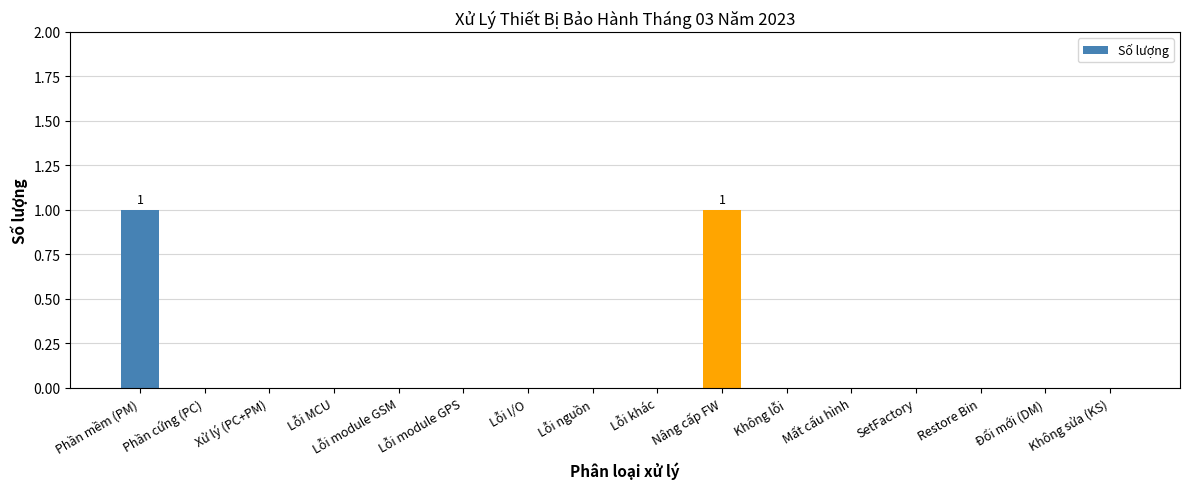

True or false: the data shows 0 at Phần cứng (PC).

True